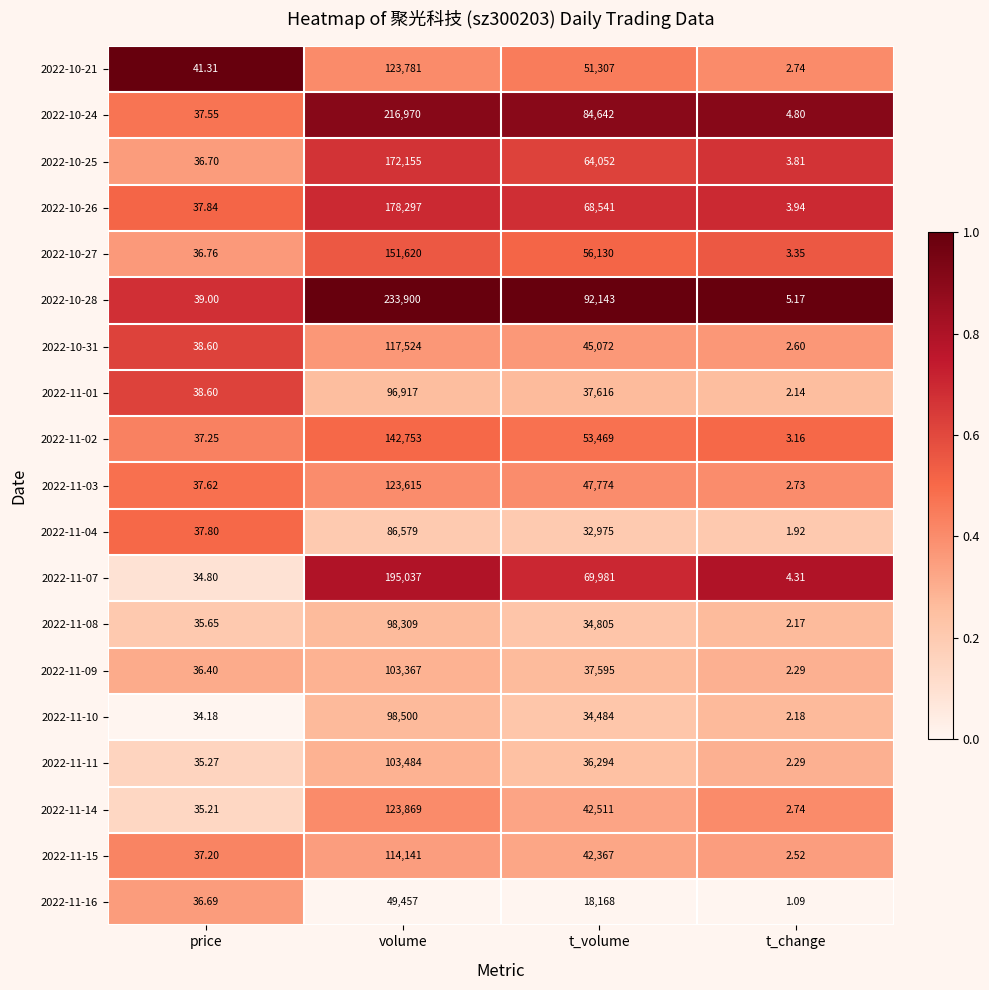

Is the value of 2022-10-31 at price greater than the value of 2022-11-16 at t_change?

Yes